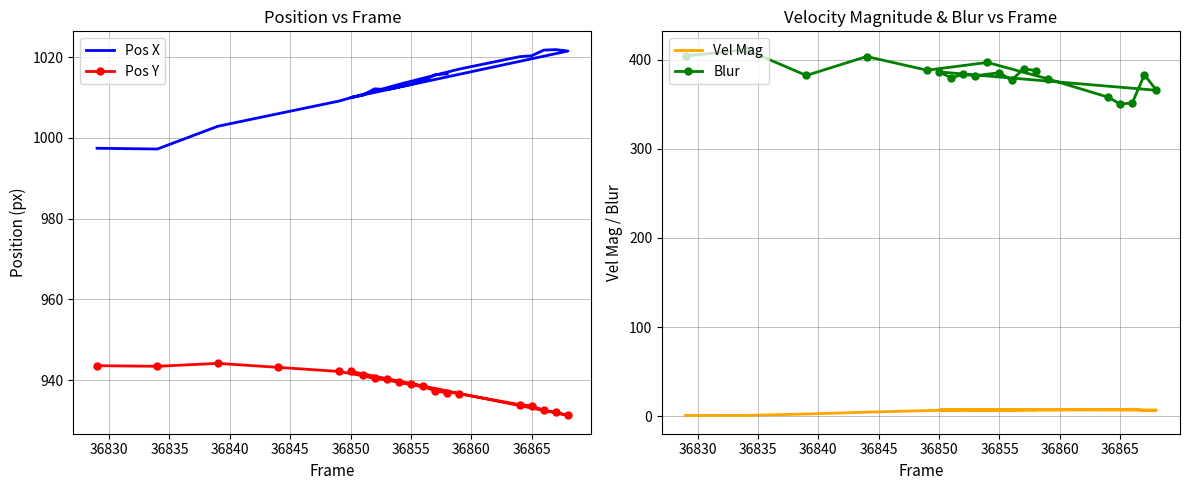

What is the value of the Pos X point at the 6th from the left?

1013.2